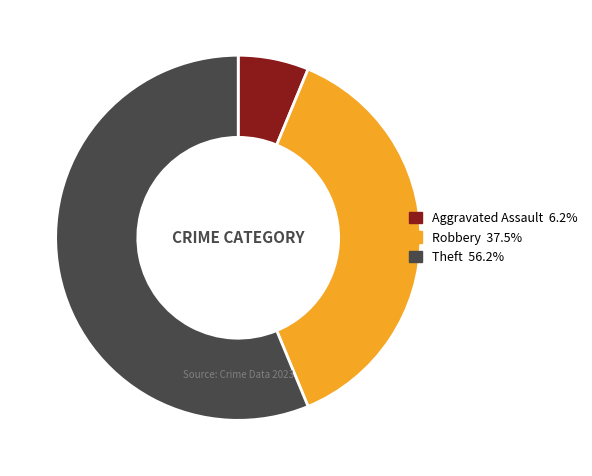

Does Robbery represent more than half of the total?

No